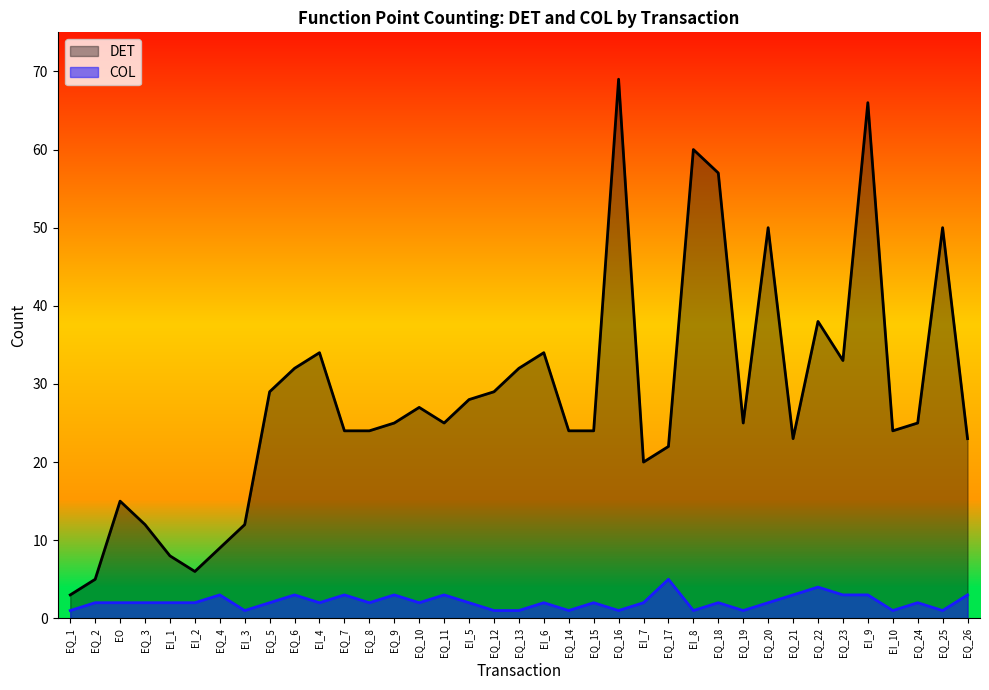

True or false: DET and COL cross at least once.

False